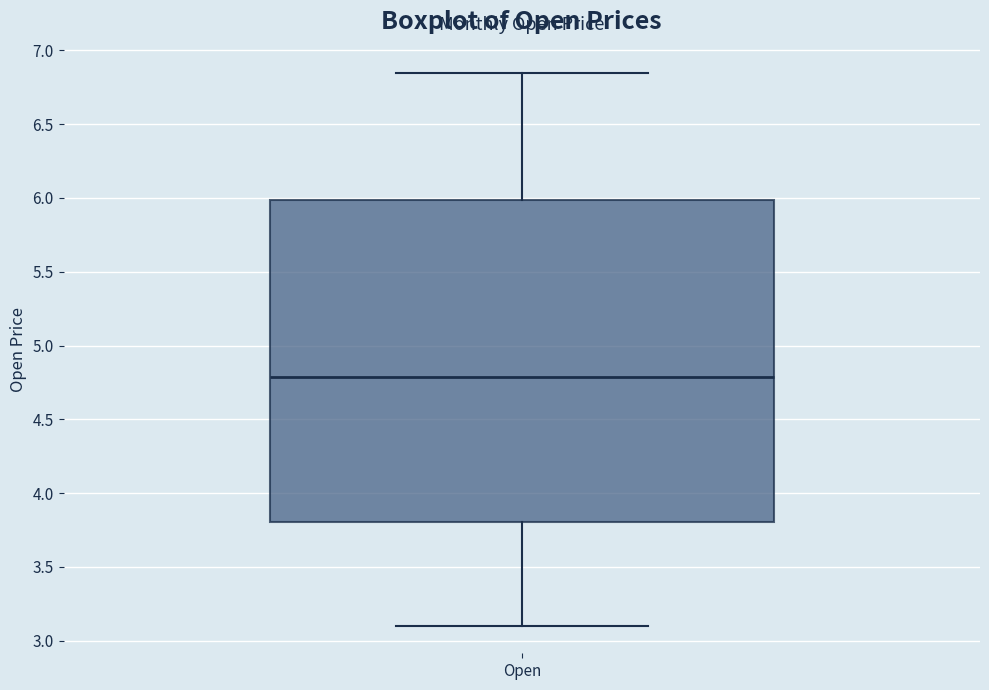

Read this box plot against the y-axis: the position of the median line, the range covered by the box, and the ends of both whiskers. The values are not printed on the chart, so give them approximately, as read against the axis.

median 4.80, box 3.80 to 6.00, whiskers 3.10 to 6.85